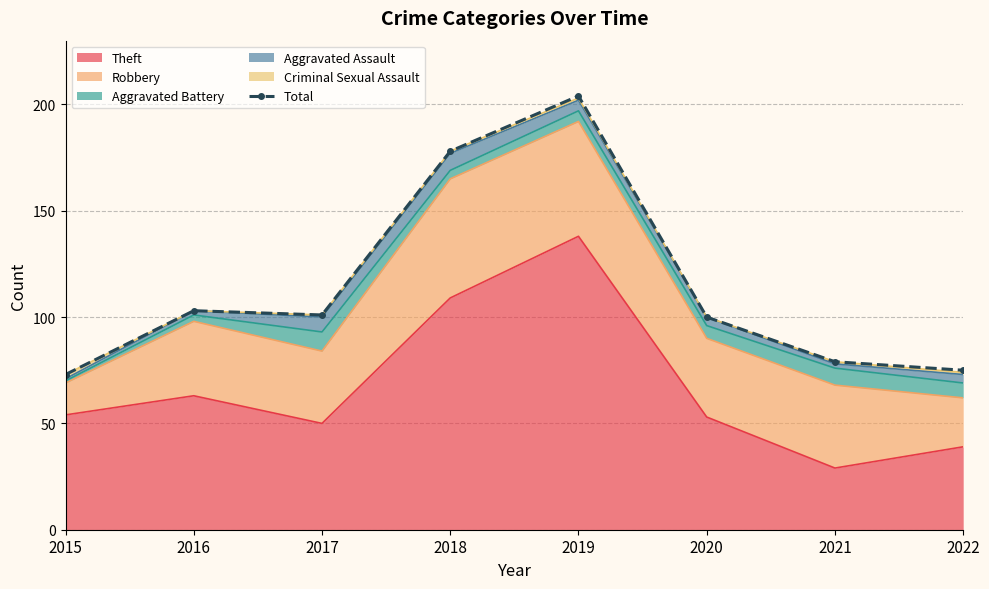

The value at 2016 is 103. True or false?

True